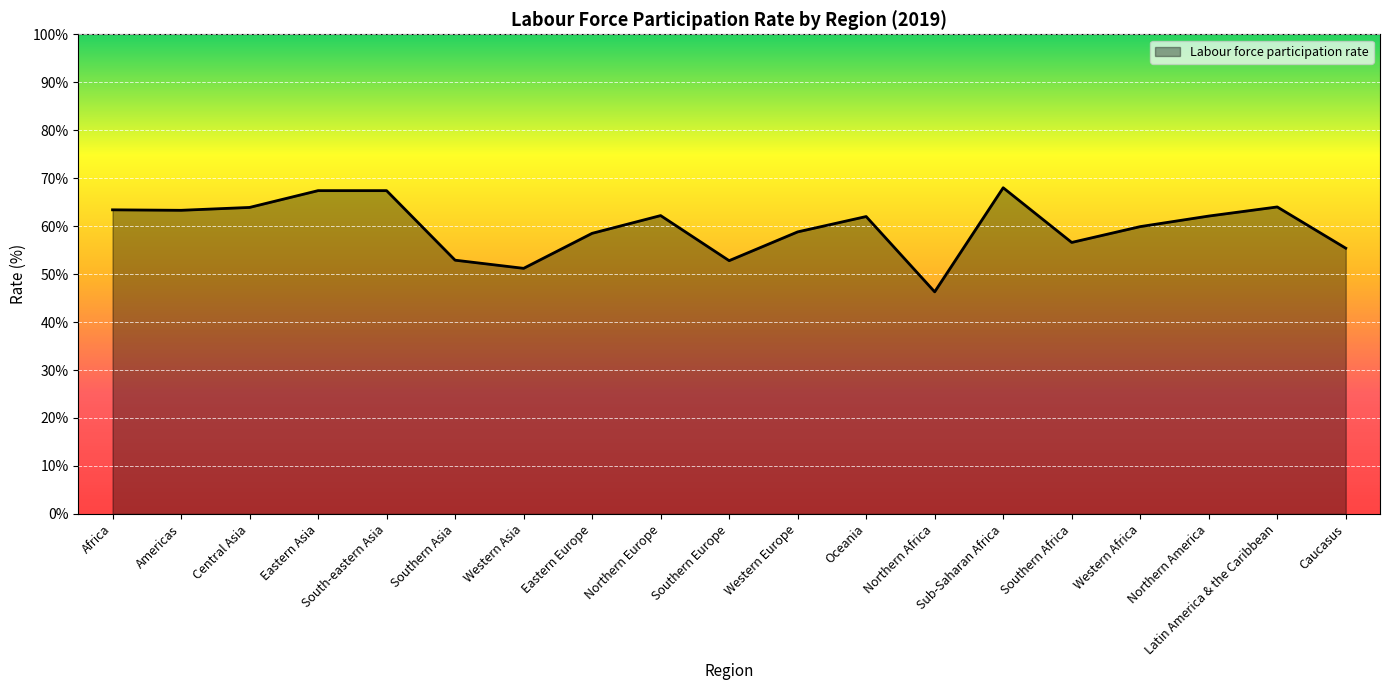

What is the maximum value shown in the chart?

68.0